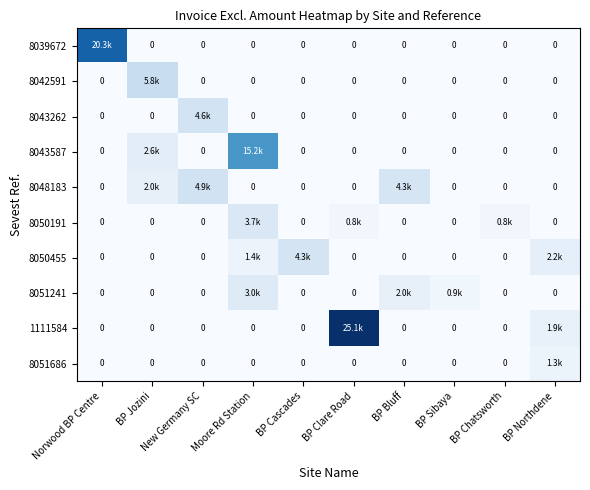

What is the sum of the 8050191 values at BP Chatsworth and BP Jozini?

835.0